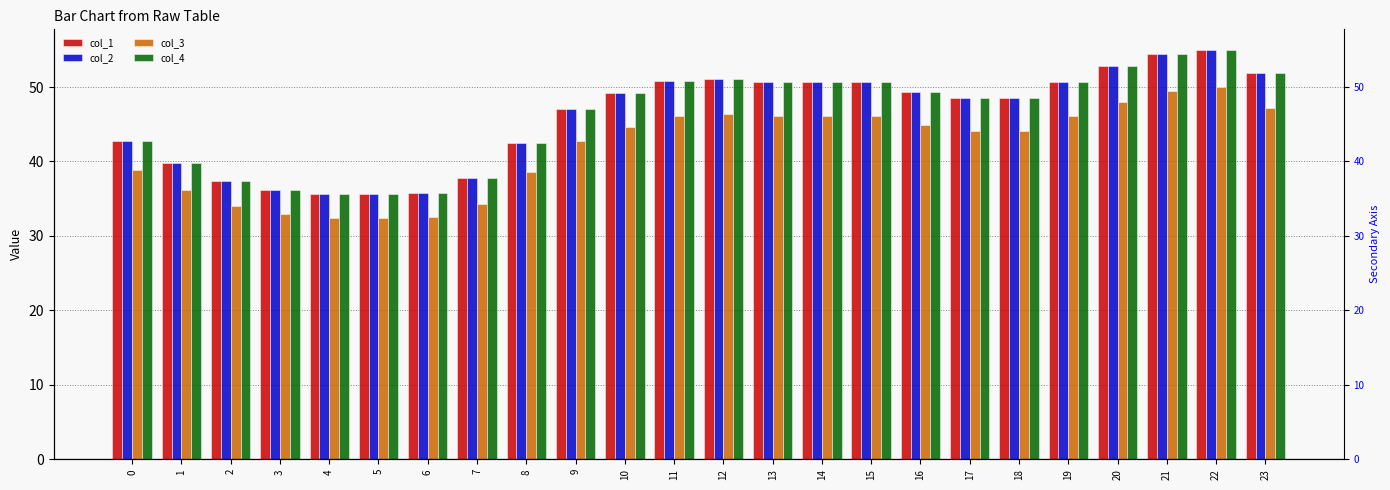

The col_2 series shows 23.8 at 2. True or false?

False